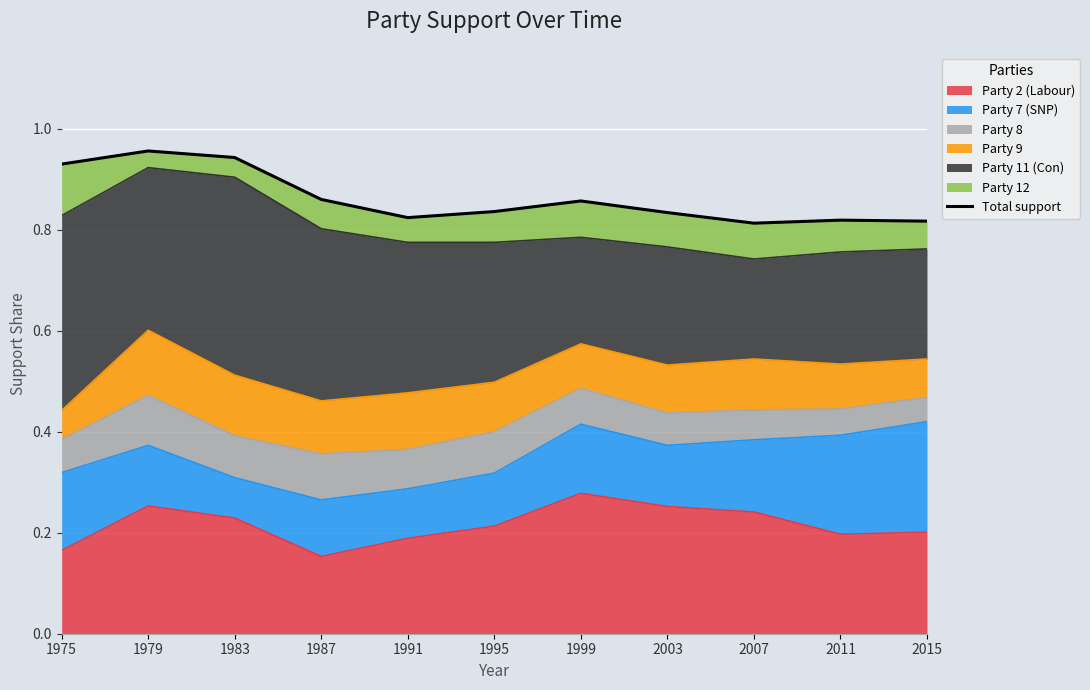

Where is the data nearest to the value 0?

2007